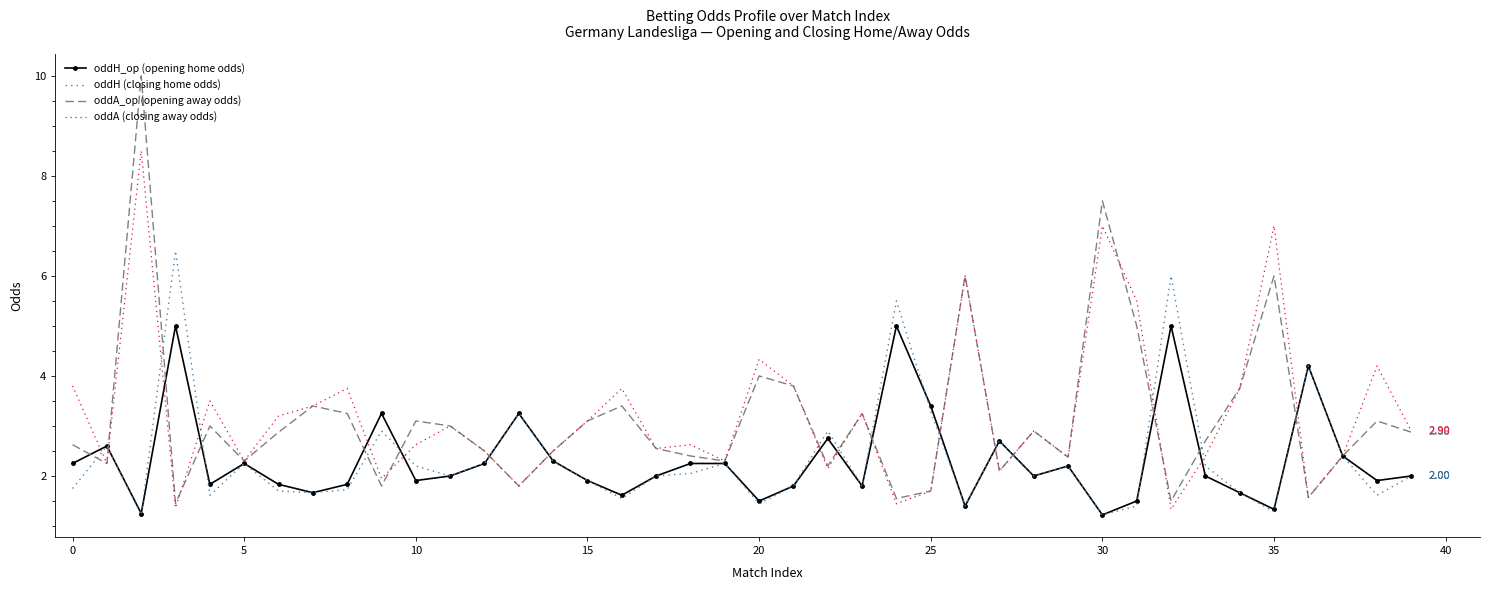

Which series has the widest spread of values?

oddA_op (opening away odds)